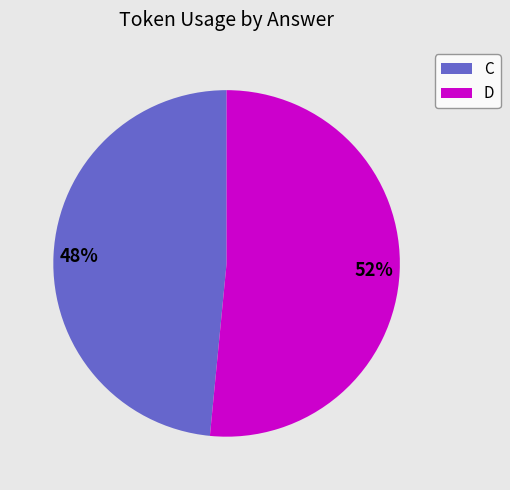

What is the largest slice in the pie chart?

D